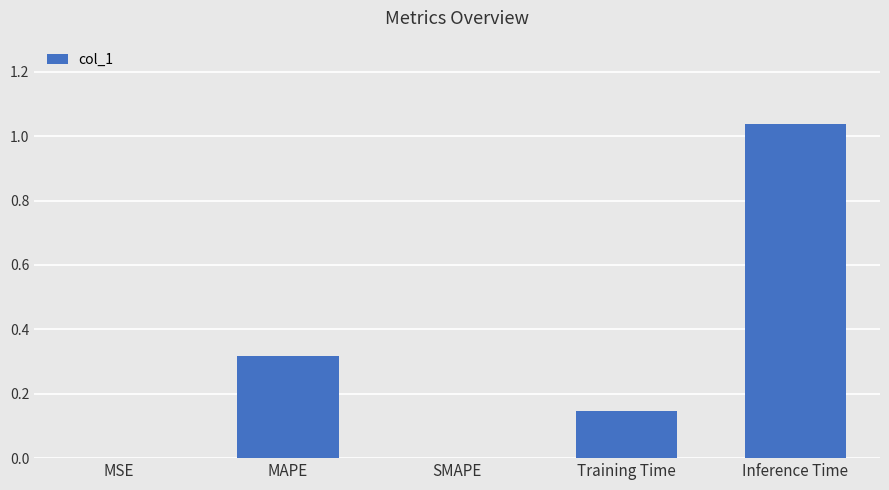

Is it true that the value at SMAPE is -0.7?

False